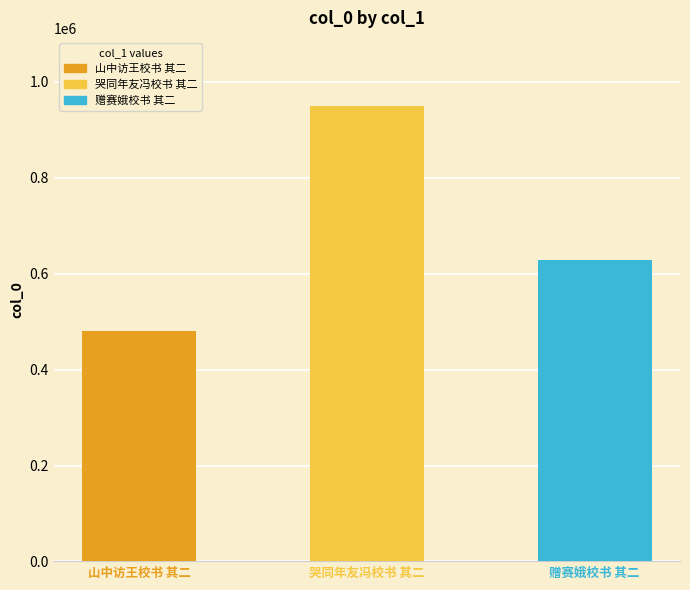

Which has a higher value, 哭同年友冯校书 其二 or 赠赛娥校书 其二?

哭同年友冯校书 其二